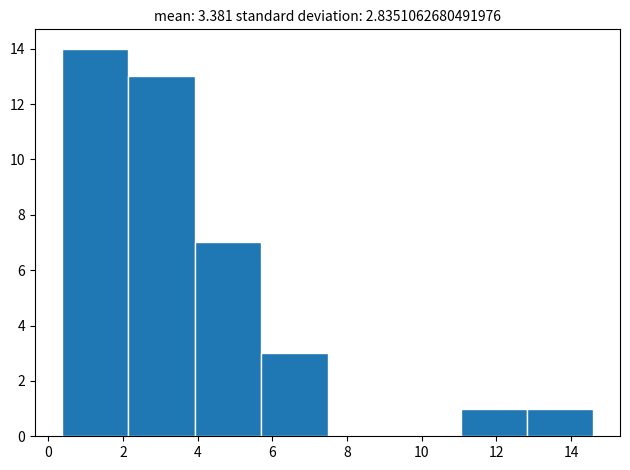

What is the height of the bar covering 11.0 to 12.8 on the x-axis? Neither the bar edges nor the heights are printed on the chart, so give them approximately, as read against the axes.

1